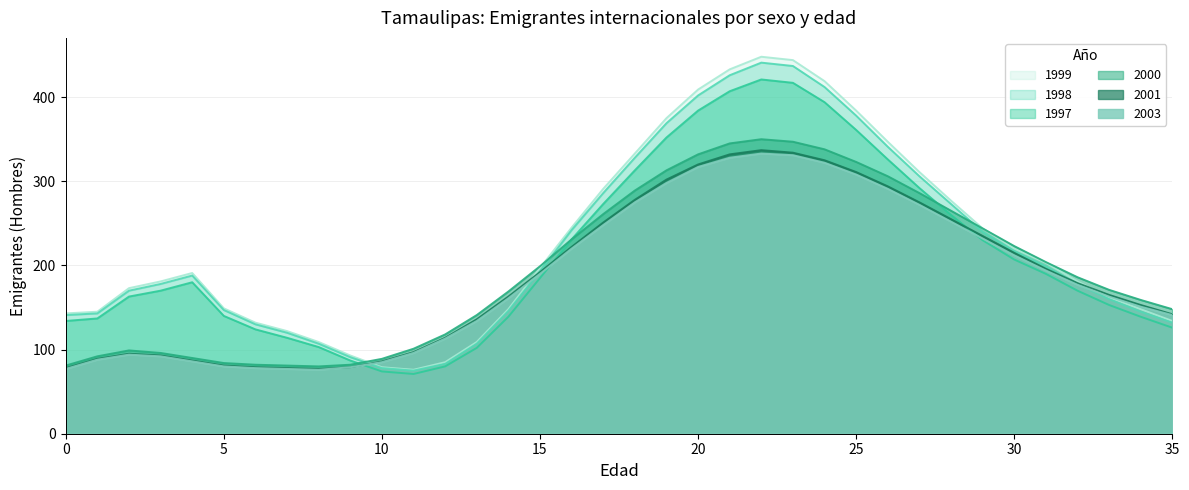

Which category has the highest value in the 1998 series?

22